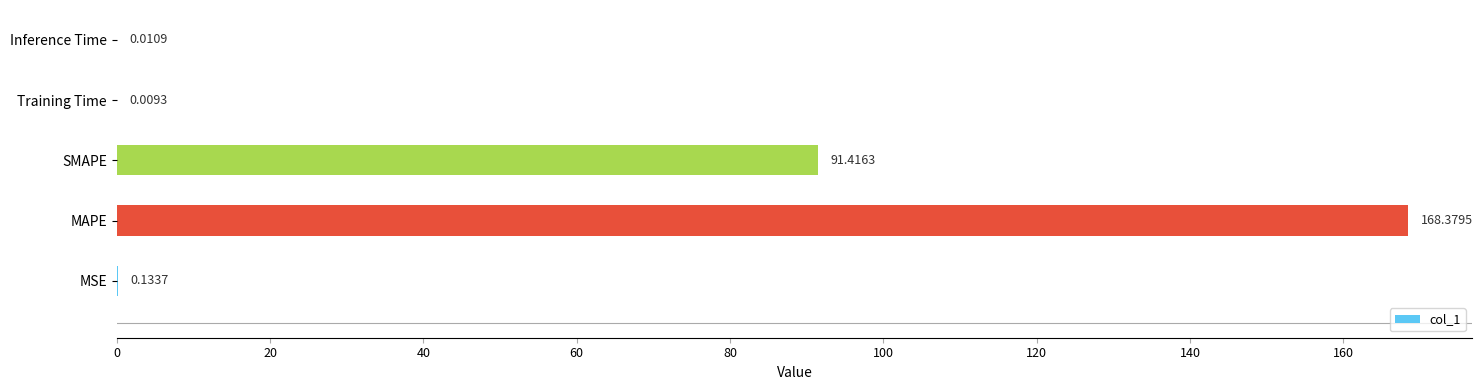

What is the sum of all values?

259.9